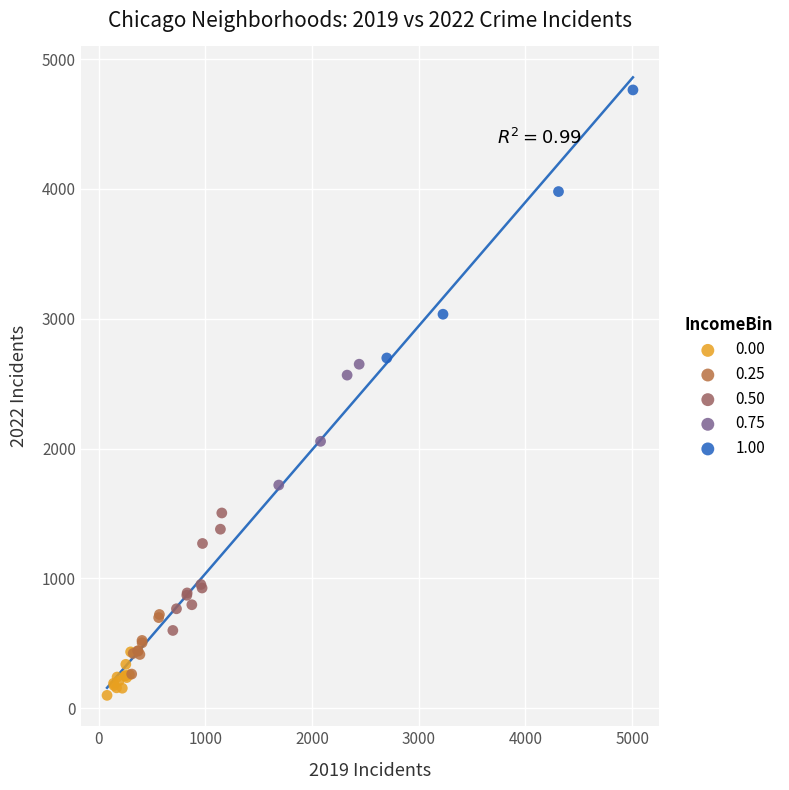

Which series has the largest Y range (max minus min)?

1.00